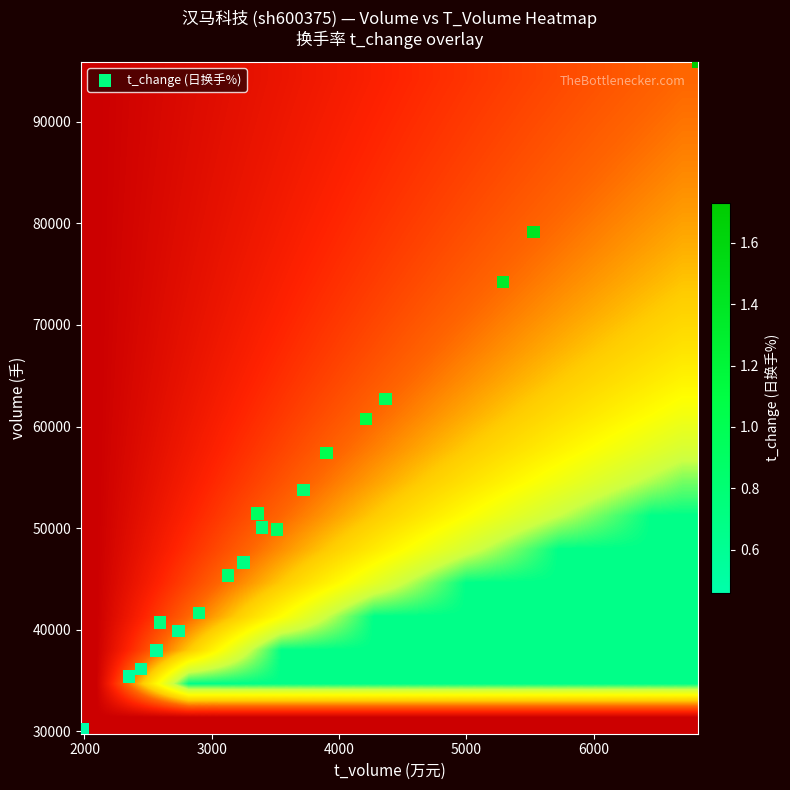

Which series has the largest total across all categories?

t_change (日换手%)